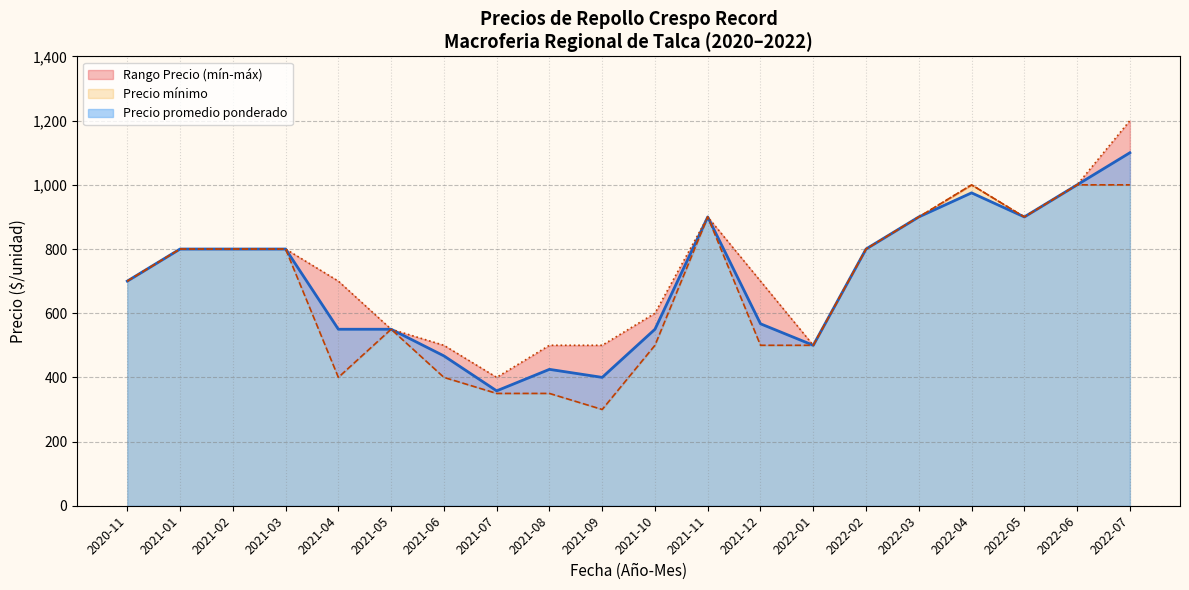

Which category has the highest value in the Precio promedio ponderado series?

2022-07